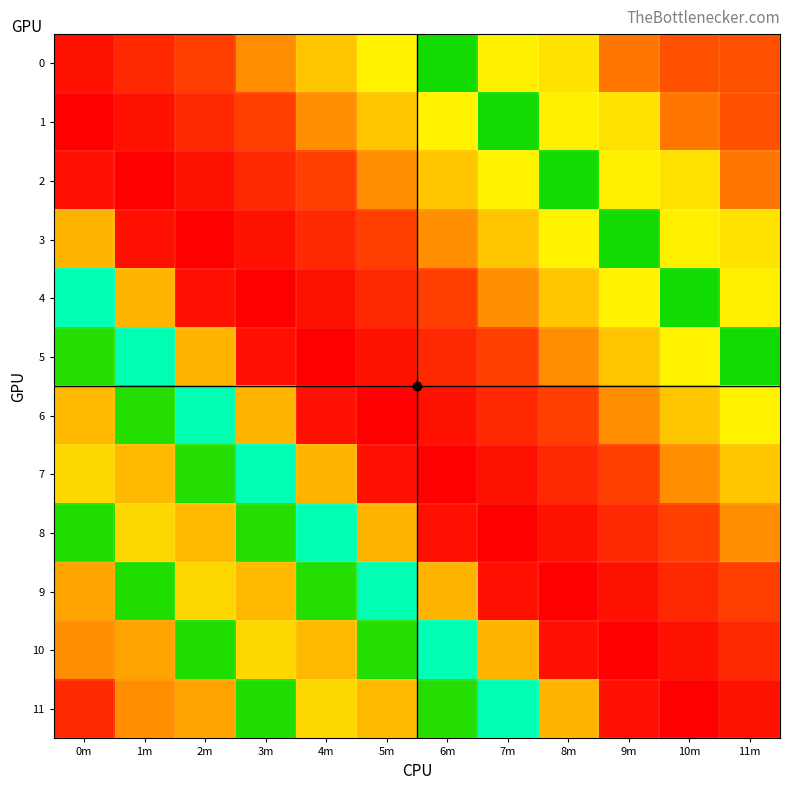

Reading right to left, list all the values displayed in this chart.

0: 11m=58.0	10m=59.0	9m=79.0	8m=134.0	7m=147.0	6m=192.0	5m=150.0	4m=117.0	3m=92.0	2m=49.9	1m=40.0	0m=29.9
1: 11m=59.0	10m=79.0	9m=134.0	8m=147.0	7m=192.0	6m=150.0	5m=117.0	4m=92.0	3m=49.9	2m=40.0	1m=29.9	0m=21.4
2: 11m=79.0	10m=134.0	9m=147.0	8m=192.0	7m=150.0	6m=117.0	5m=92.0	4m=49.9	3m=40.0	2m=29.9	1m=21.4	0m=28.3
3: 11m=134.0	10m=147.0	9m=192.0	8m=150.0	7m=117.0	6m=92.0	5m=49.9	4m=40.0	3m=29.9	2m=21.4	1m=28.3	0m=109.0
4: 11m=147.0	10m=192.0	9m=150.0	8m=117.0	7m=92.0	6m=49.9	5m=40.0	4m=29.9	3m=21.4	2m=28.3	1m=109.0	0m=229.3
5: 11m=192.0	10m=150.0	9m=117.0	8m=92.0	7m=49.9	6m=40.0	5m=29.9	4m=21.4	3m=28.3	2m=109.0	1m=229.3	0m=189.6
6: 11m=150.0	10m=117.0	9m=92.0	8m=49.9	7m=40.0	6m=29.9	5m=21.4	4m=28.3	3m=109.0	2m=229.3	1m=189.6	0m=111.6
7: 11m=117.0	10m=92.0	9m=49.9	8m=40.0	7m=29.9	6m=21.4	5m=28.3	4m=109.0	3m=229.3	2m=189.6	1m=111.6	0m=124.8
8: 11m=92.0	10m=49.9	9m=40.0	8m=29.9	7m=21.4	6m=28.3	5m=109.0	4m=229.3	3m=189.6	2m=111.6	1m=124.8	0m=190.3
9: 11m=49.9	10m=40.0	9m=29.9	8m=21.4	7m=28.3	6m=109.0	5m=229.3	4m=189.6	3m=111.6	2m=124.8	1m=190.3	0m=101.2
10: 11m=40.0	10m=29.9	9m=21.4	8m=28.3	7m=109.0	6m=229.3	5m=189.6	4m=111.6	3m=124.8	2m=190.3	1m=101.2	0m=91.8
11: 11m=29.9	10m=21.4	9m=28.3	8m=109.0	7m=229.3	6m=189.6	5m=111.6	4m=124.8	3m=190.3	2m=101.2	1m=91.8	0m=40.3